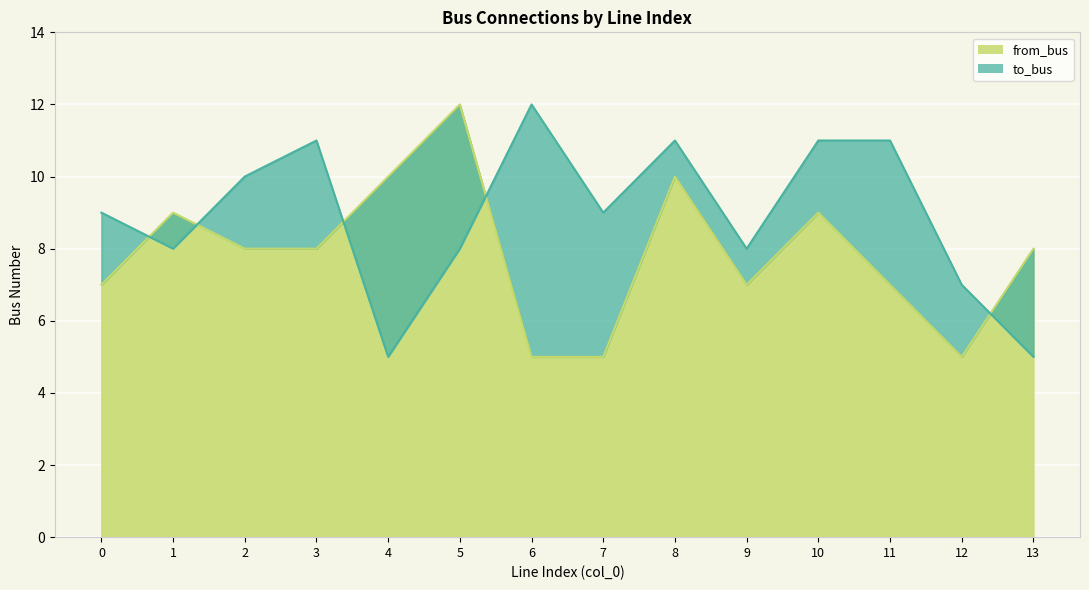

At how many categories does at least one series exceed 10?

6